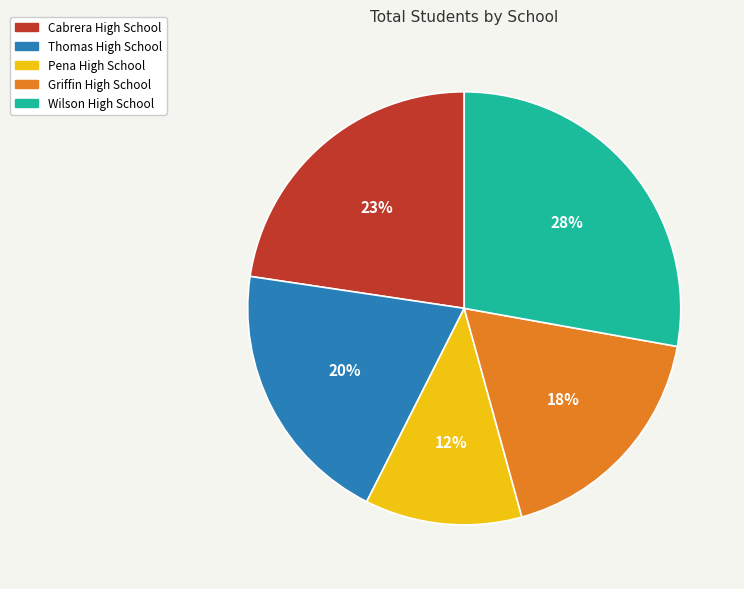

To the nearest percent, what is the average slice percentage?

20%